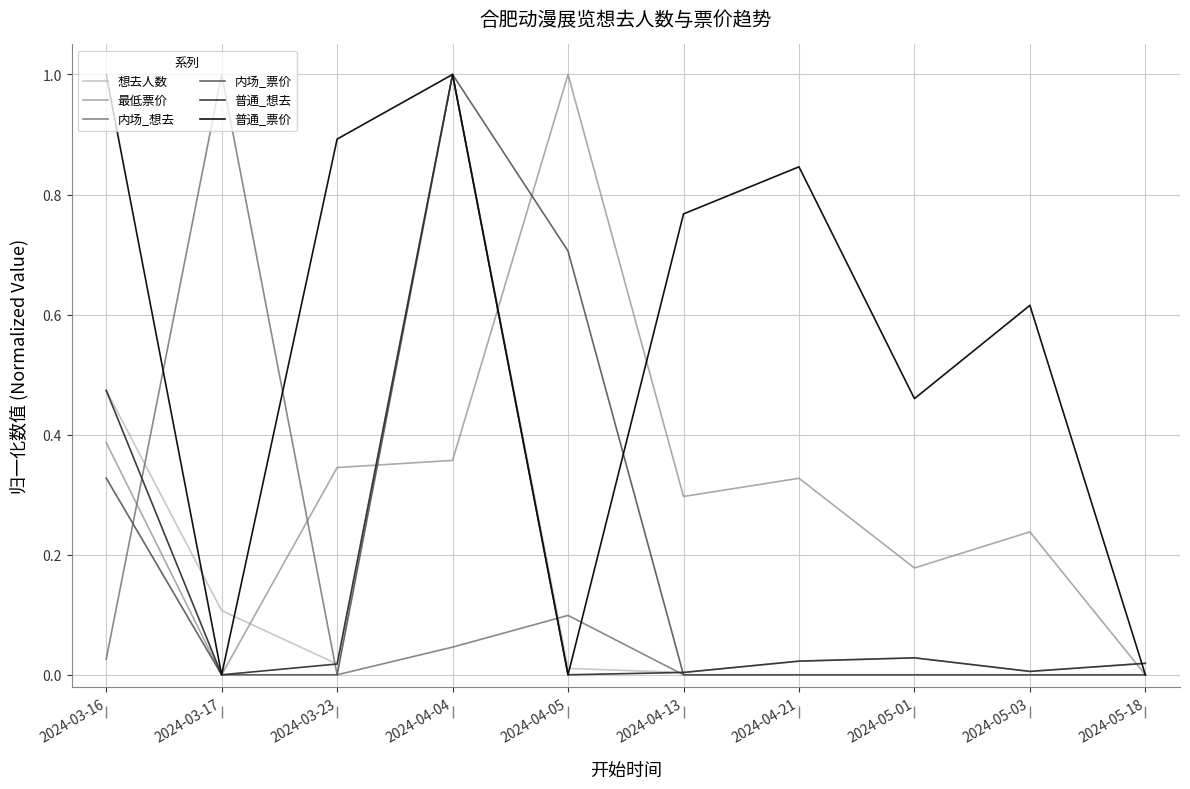

Which series changed the most between 2024-03-23 and 2024-04-04?

内场_票价